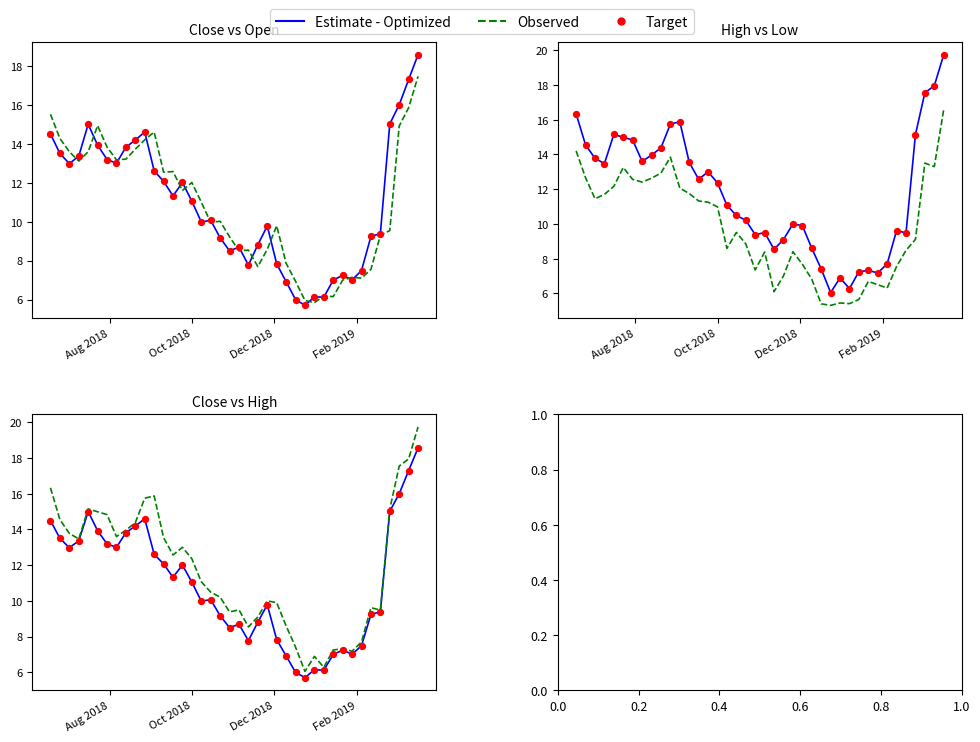

Which series has the largest Y range (max minus min)?

Observed